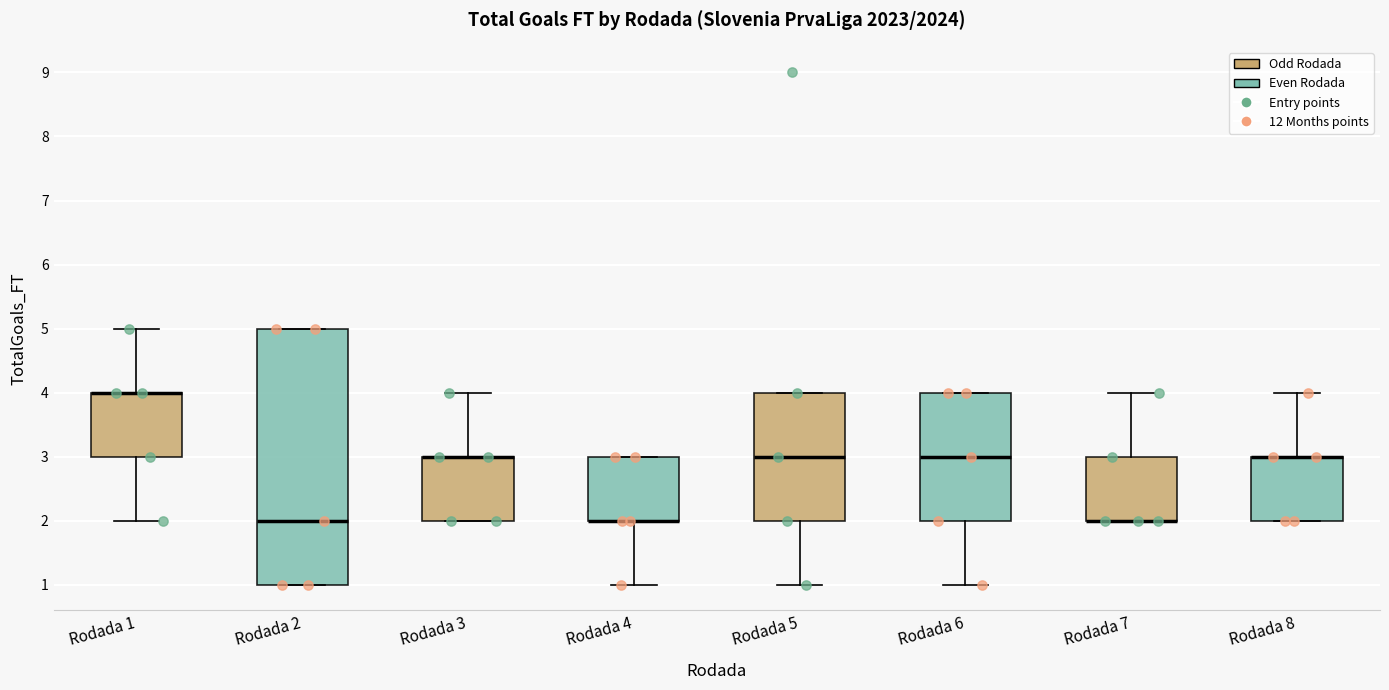

Comparing the boxes themselves (not the whiskers), which one is the tallest?

Rodada 2